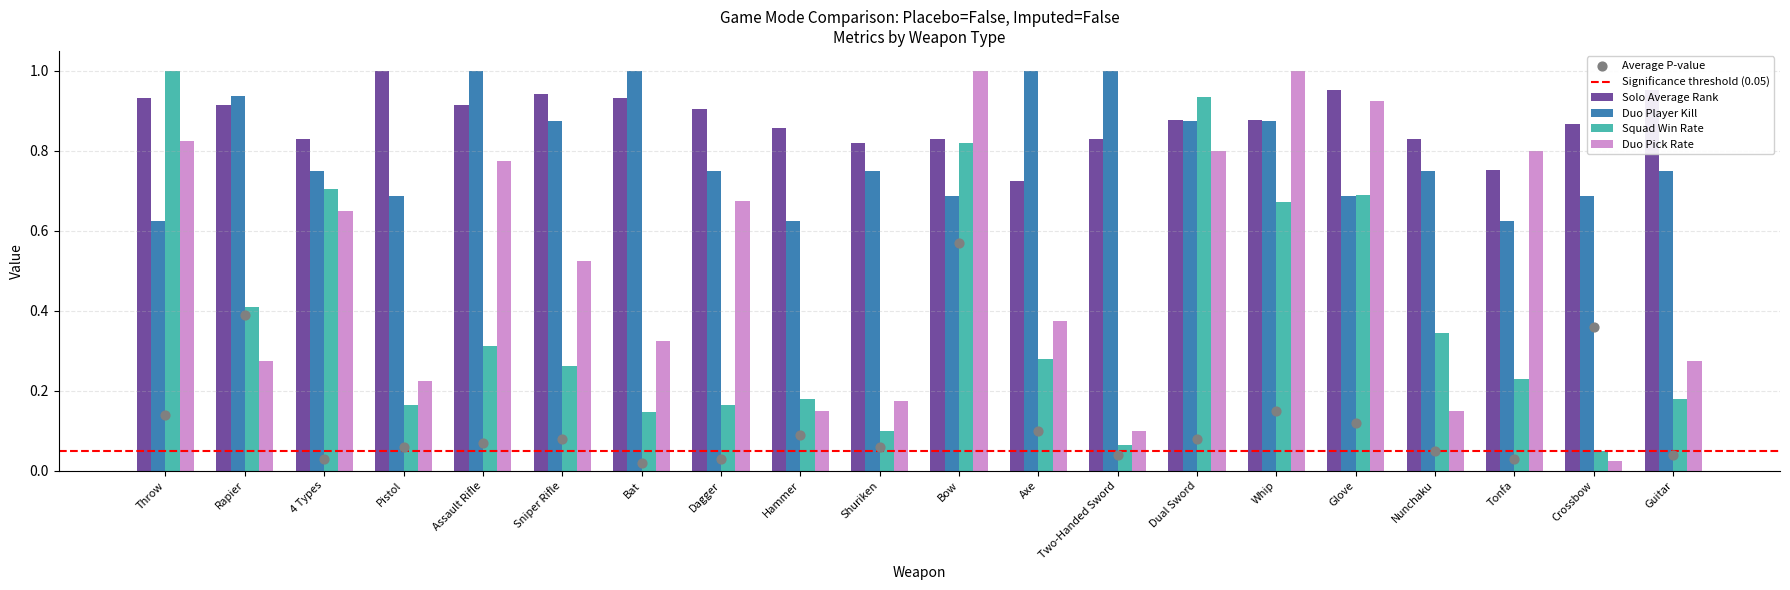

Is the value of Solo Average Rank at Two-Handed Sword greater than the value of Duo Player Kill at Nunchaku?

Yes